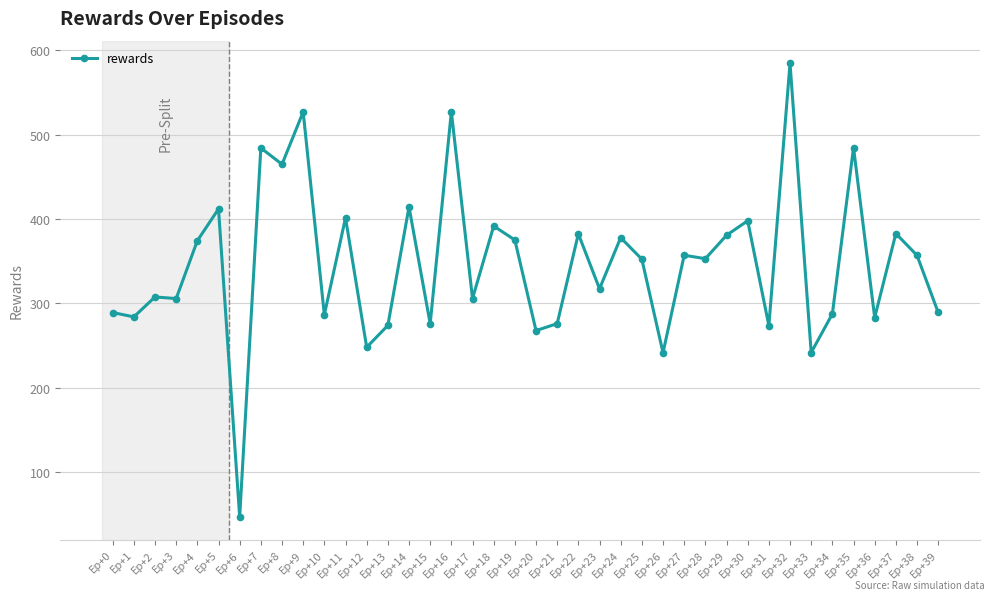

True or false: the data shows 484.2 at Ep+21.

False